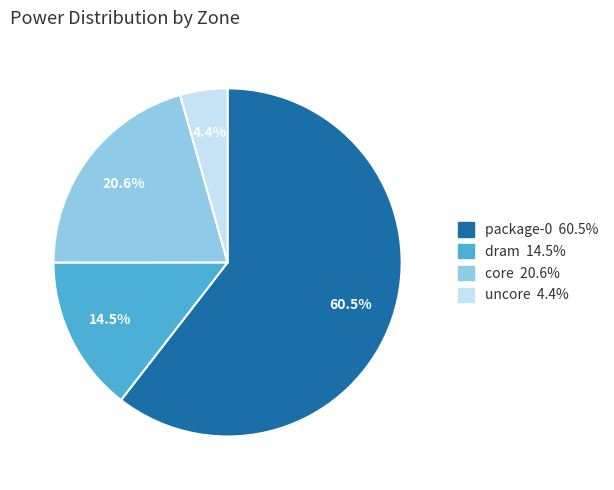

To the nearest percent, what is the difference between the largest and smallest slice percentages?

56%